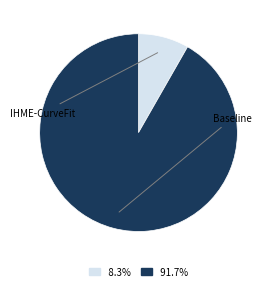

Is there any slice that represents more than half of the pie?

Yes